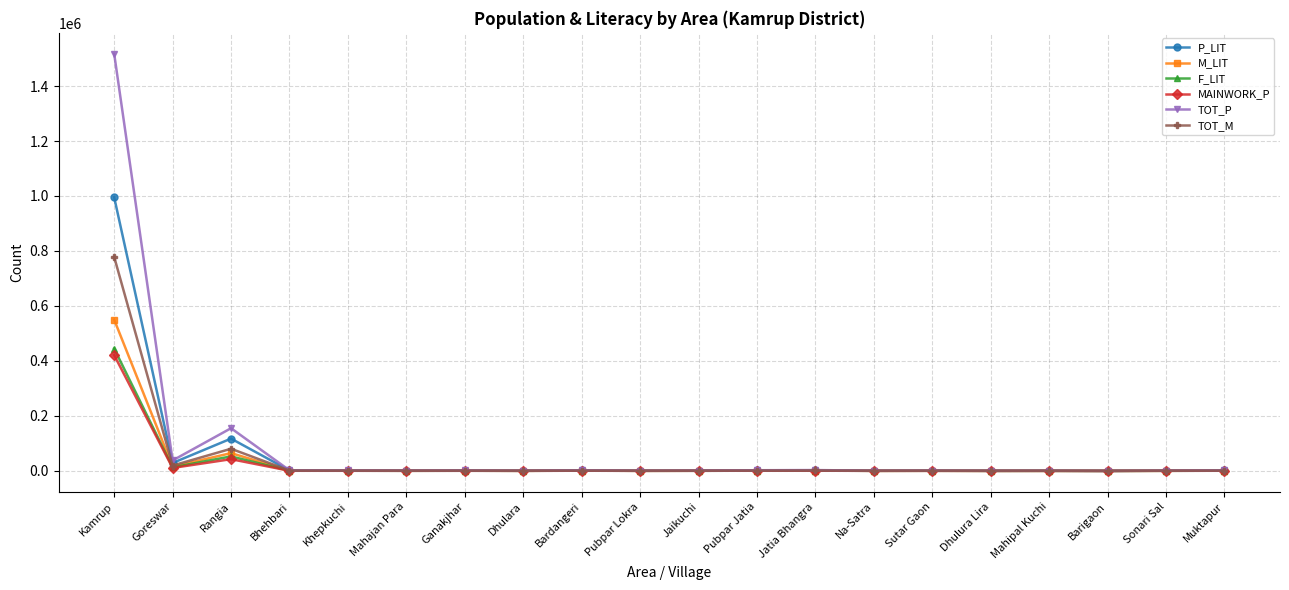

Where is M_LIT nearest to the value 275145?

Rangia